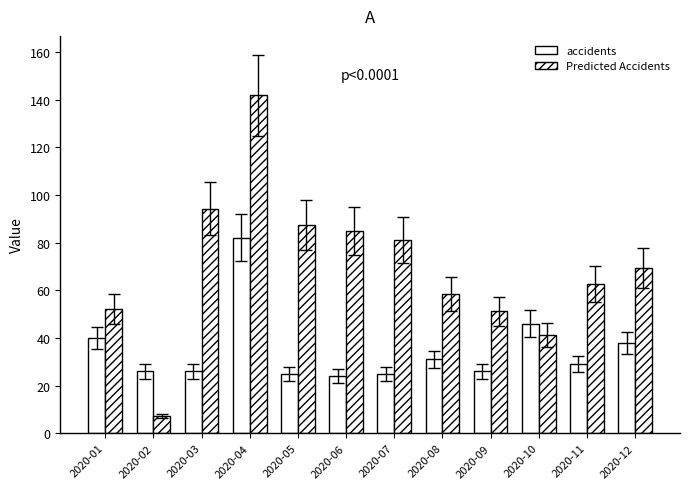

How many bars are there in each group?

2